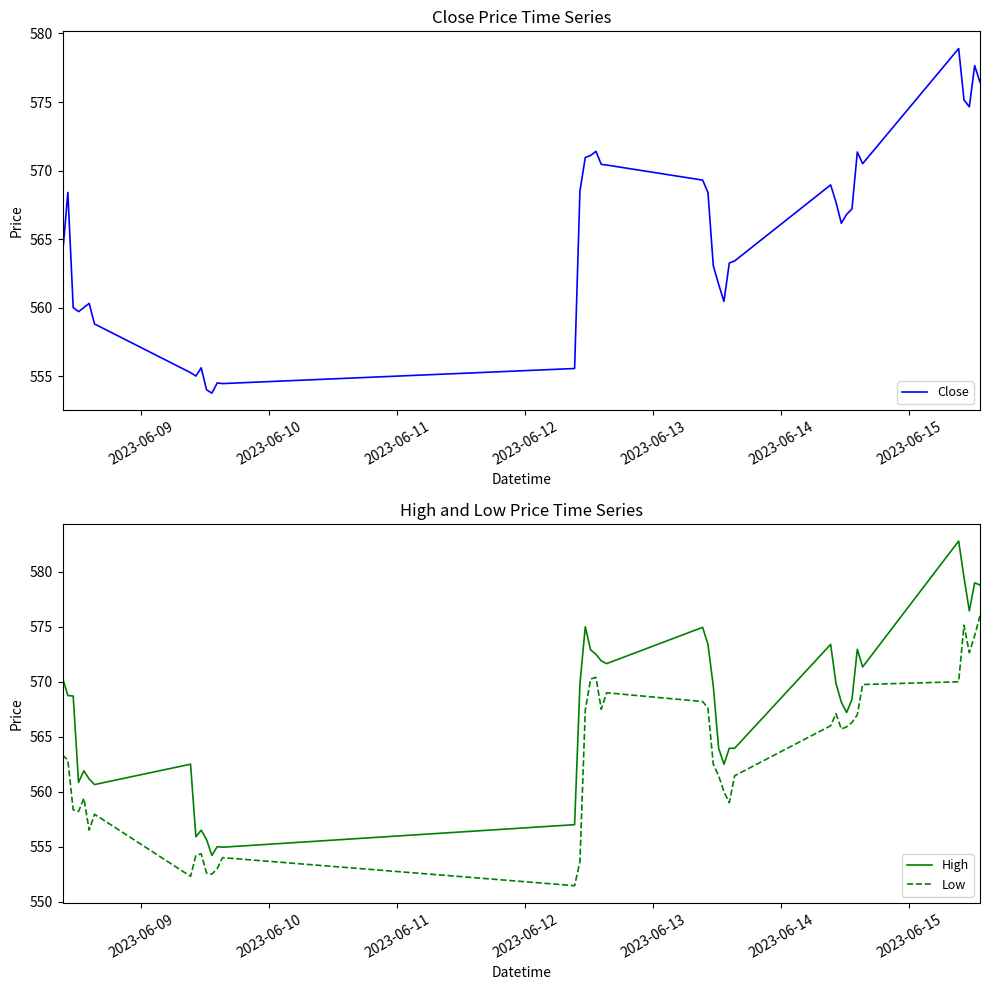

True or false: Low and High cross at least once.

False